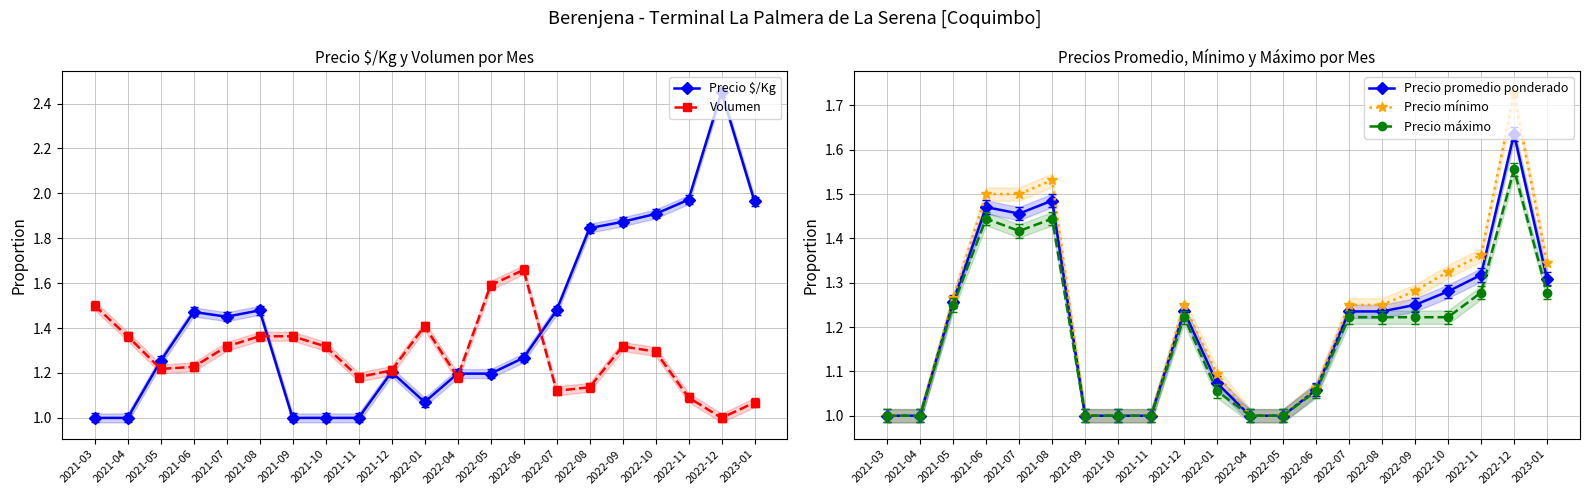

True or false: Precio $/Kg and Volumen intersect in this chart.

True